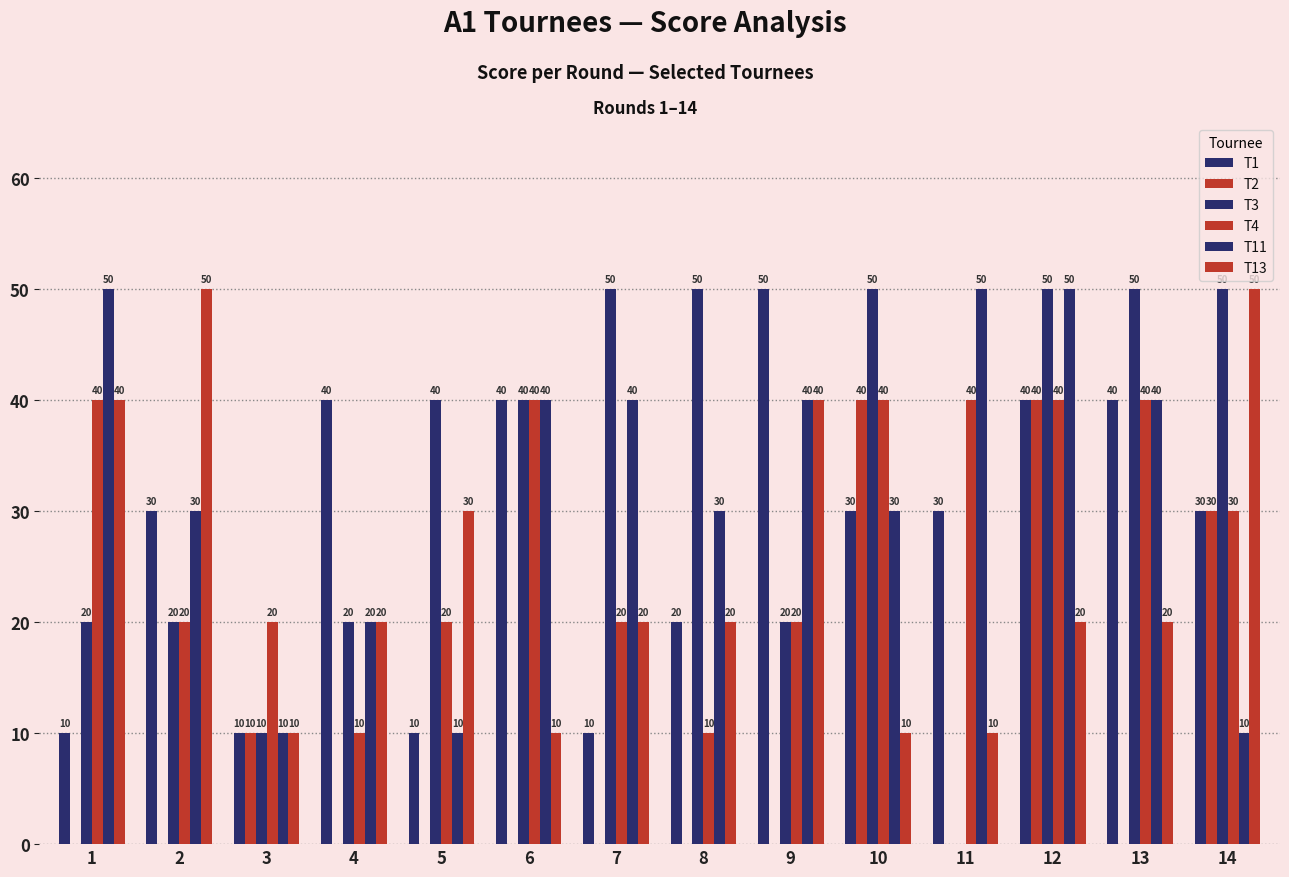

Count the number of categories in the chart.

14